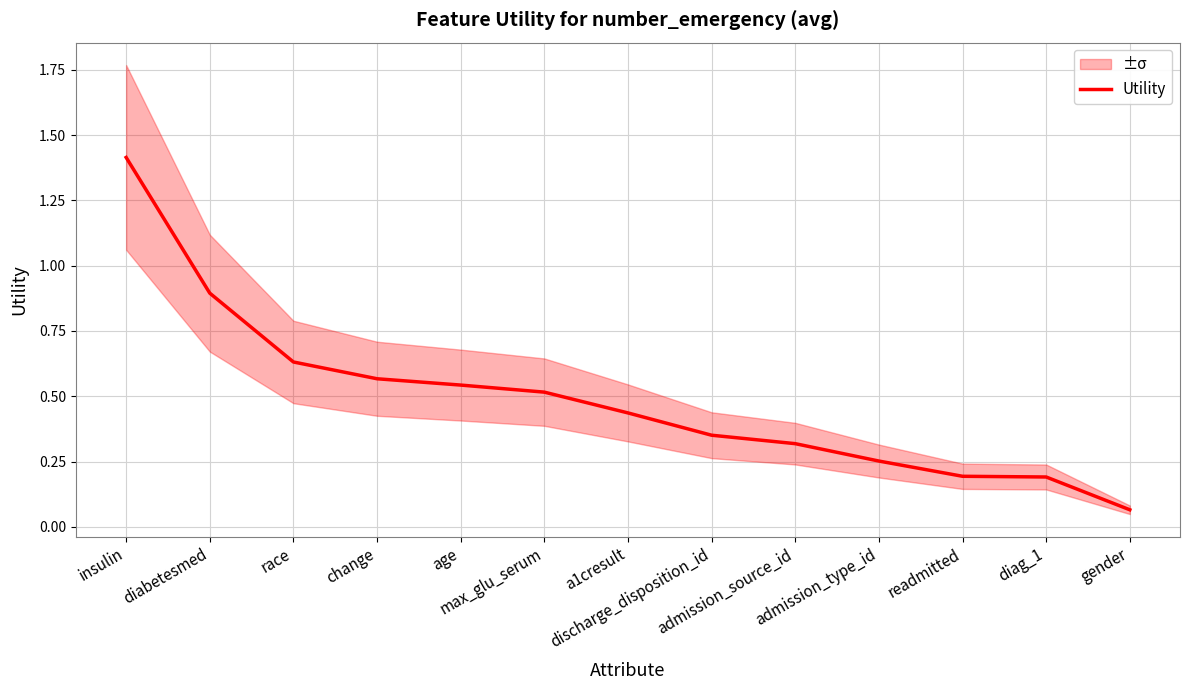

Rank the categories by value from lowest to highest.

gender, diag_1, readmitted, admission_type_id, admission_source_id, discharge_disposition_id, a1cresult, max_glu_serum, age, change, race, diabetesmed, insulin